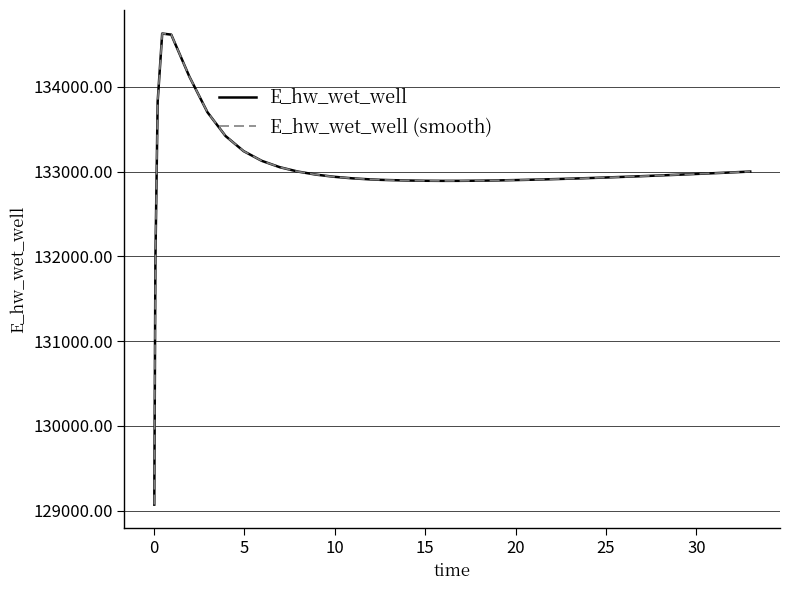

What is the difference between the maximum and minimum values in the E_hw_wet_well series?

5557.7